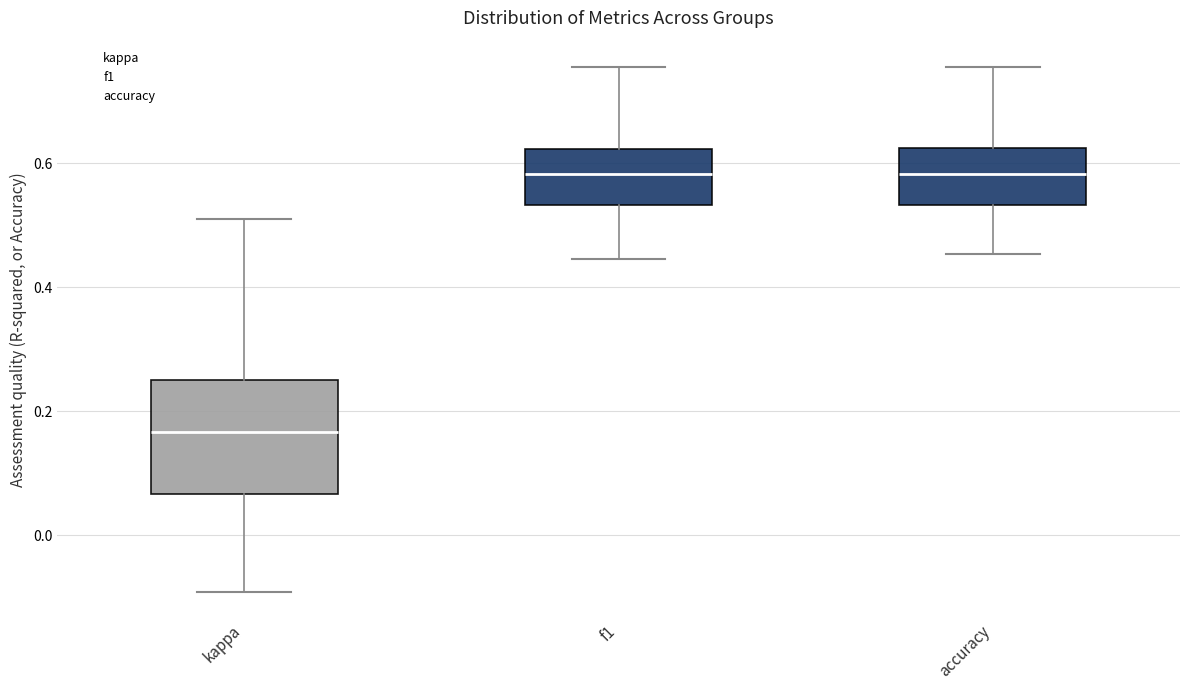

Which box is the tallest, from its lower edge to its upper edge?

kappa